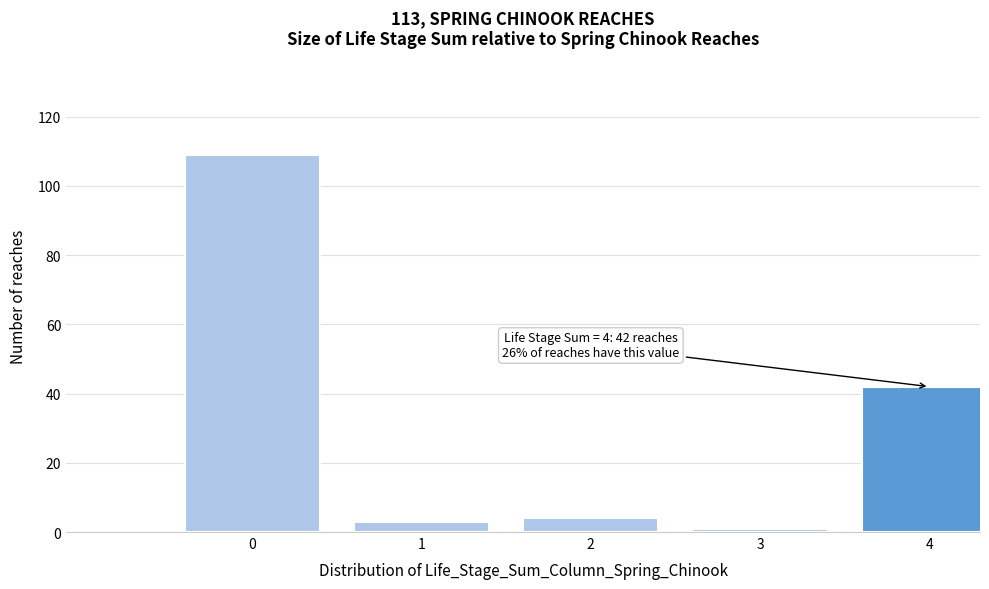

Reading right to left, what are all the values shown in this chart?

4=42	3=1	2=4	1=3	0=109